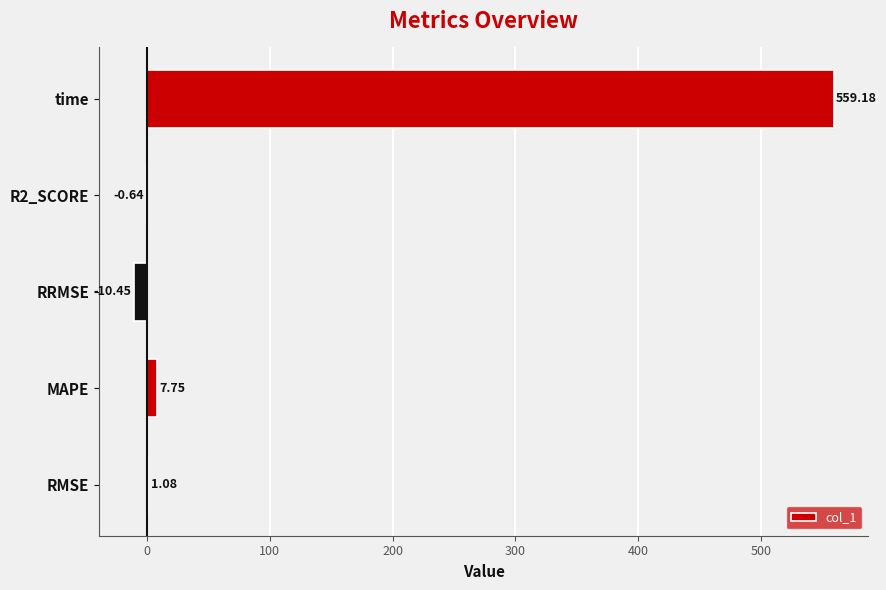

What is the sum of the values at RRMSE and RMSE?

-9.4